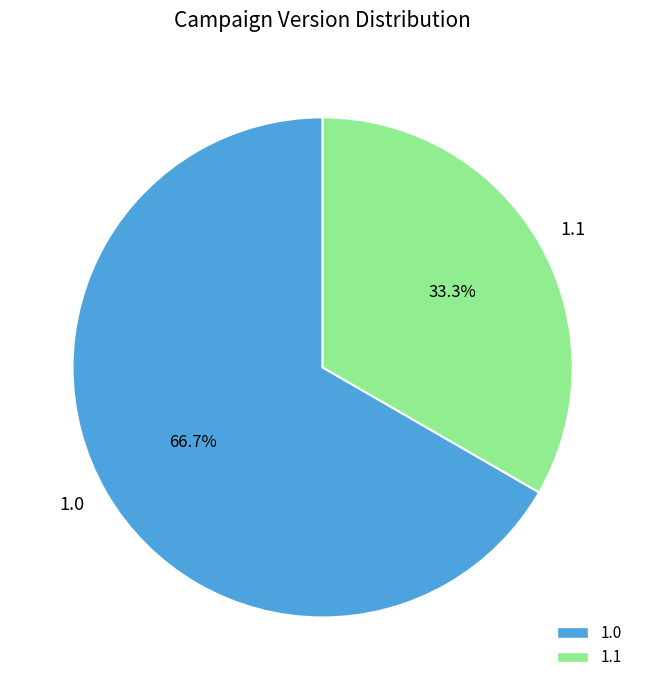

Combined, what portion of the pie is 1.1 and 1.0?

100.0%